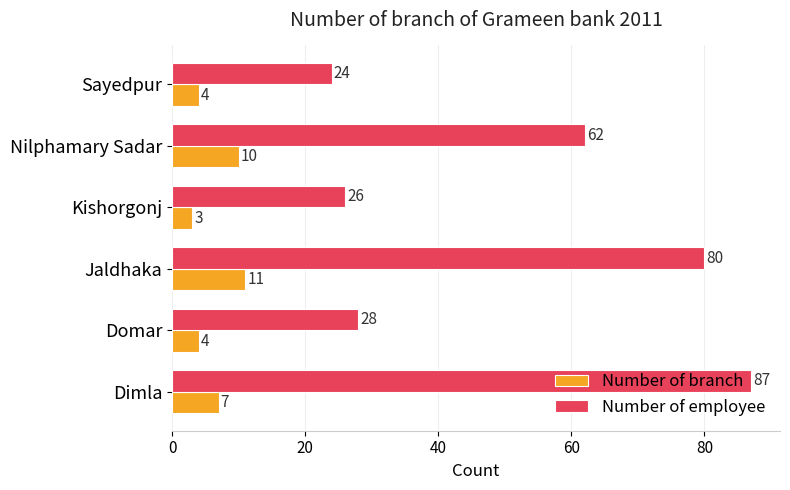

At which category is the sum across all series the highest?

Dimla